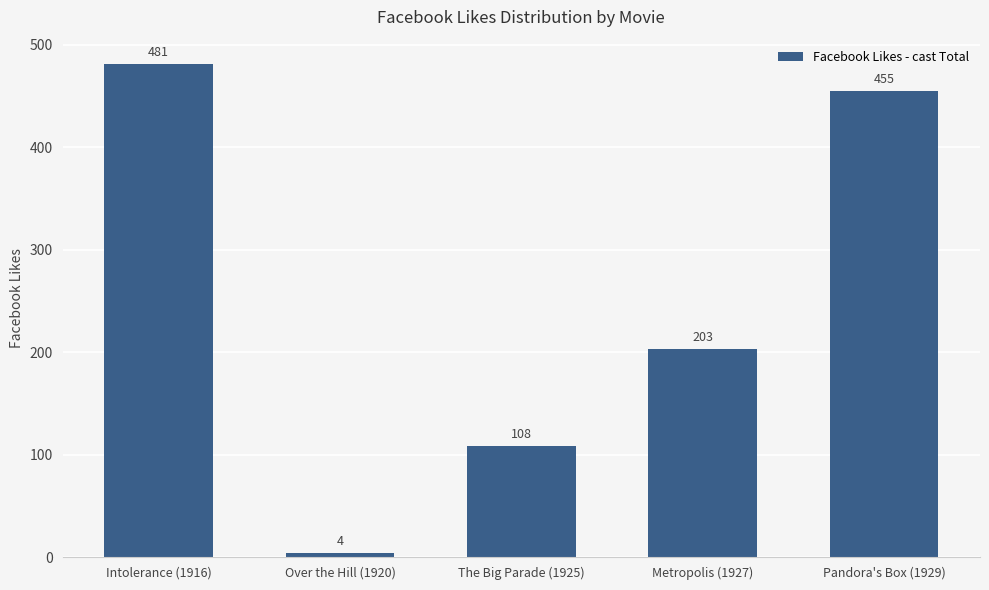

Are the bars horizontal?

No